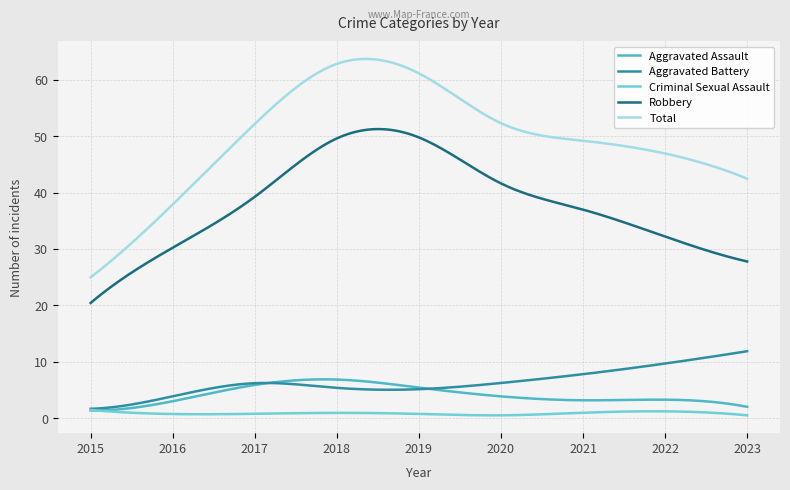

True or false: Robbery and Criminal Sexual Assault intersect in this chart.

False